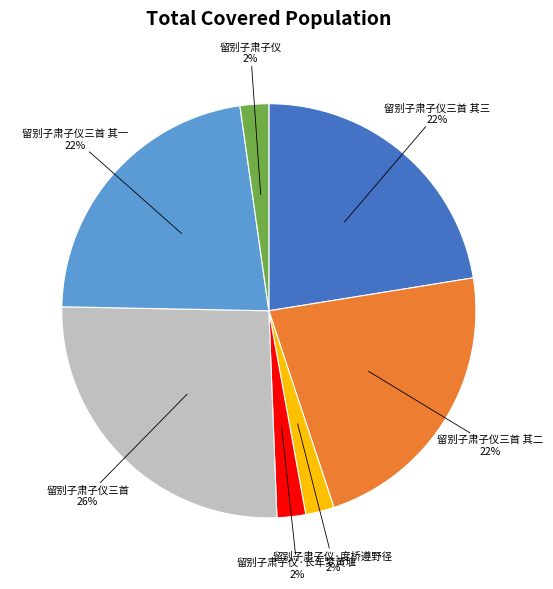

Which has a higher value, 留别子肃子仪三首 其一 or 留别子肃子仪·长年梦黄堰?

留别子肃子仪三首 其一